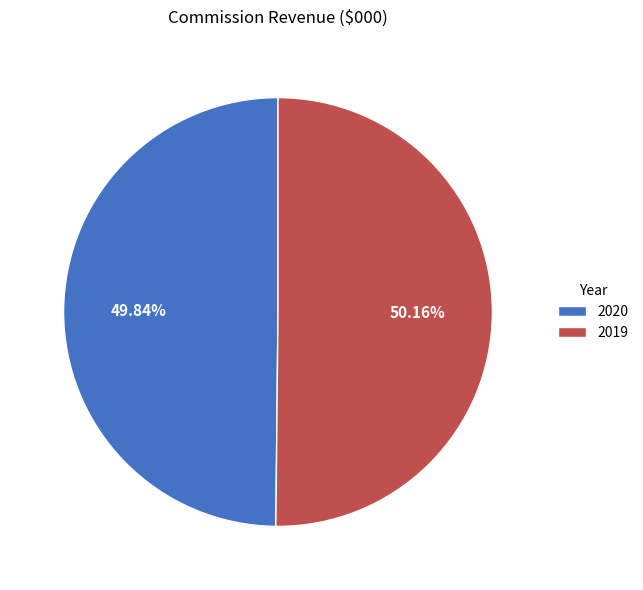

Approximately how many times larger is the value at 2020 compared to 2019?

1.0